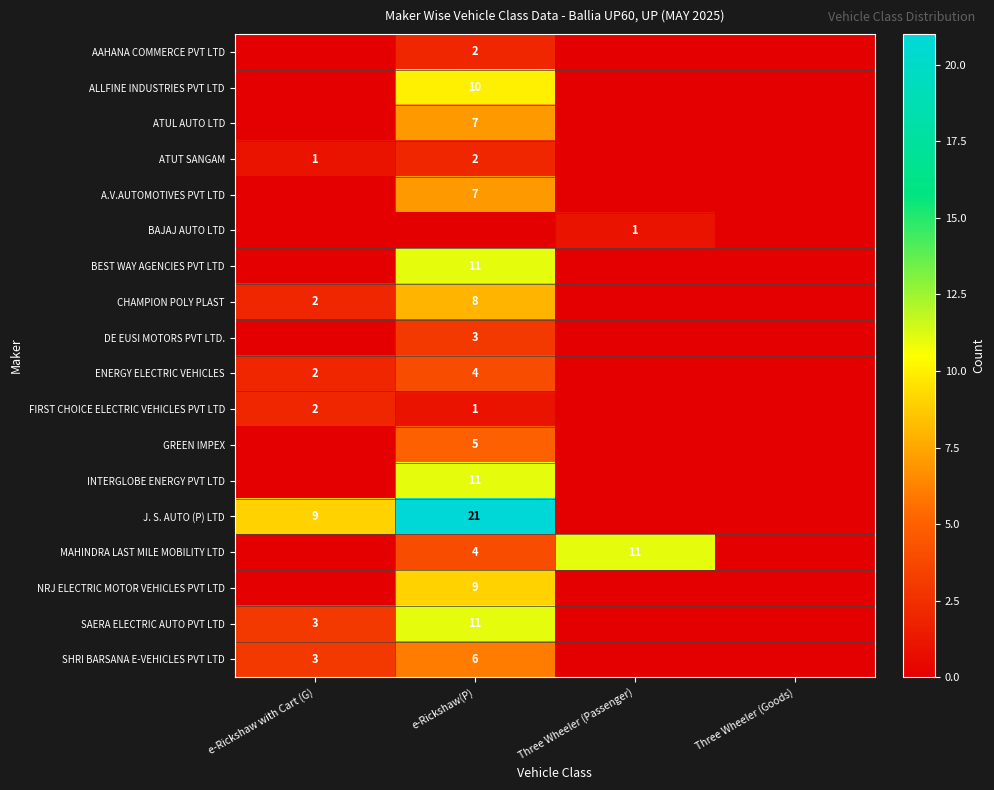

The value of SAERA ELECTRIC AUTO PVT LTD at e-Rickshaw(P) is 6. True or false?

False